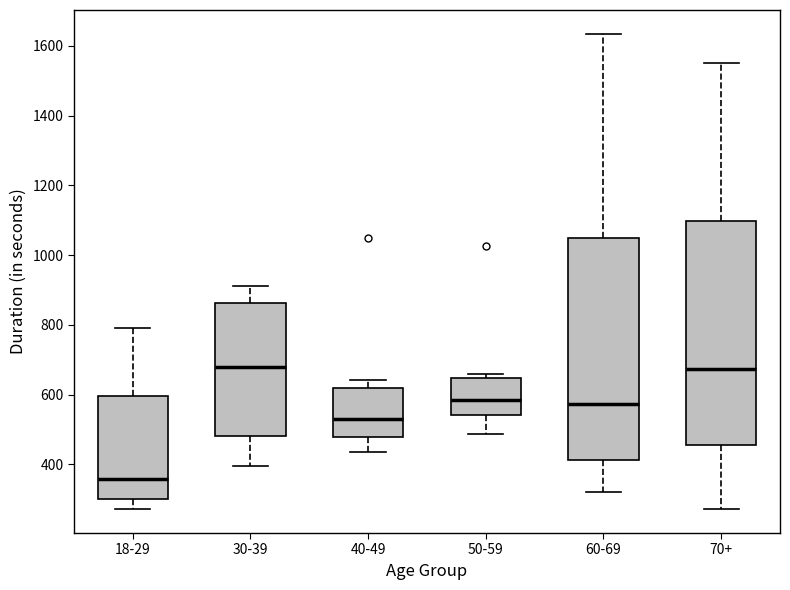

Where is the upper edge of the box for 40-49 on the y-axis? The values are not printed on the chart, so give them approximately, as read against the axis.

620